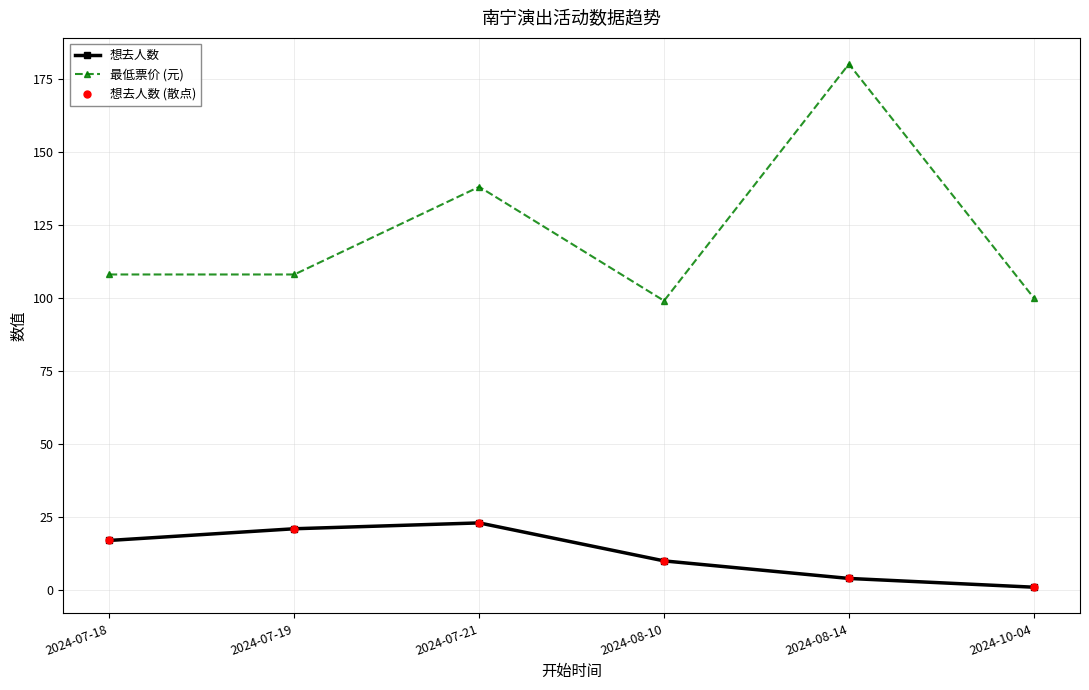

Which series has the largest range (max minus min)?

最低票价 (元)